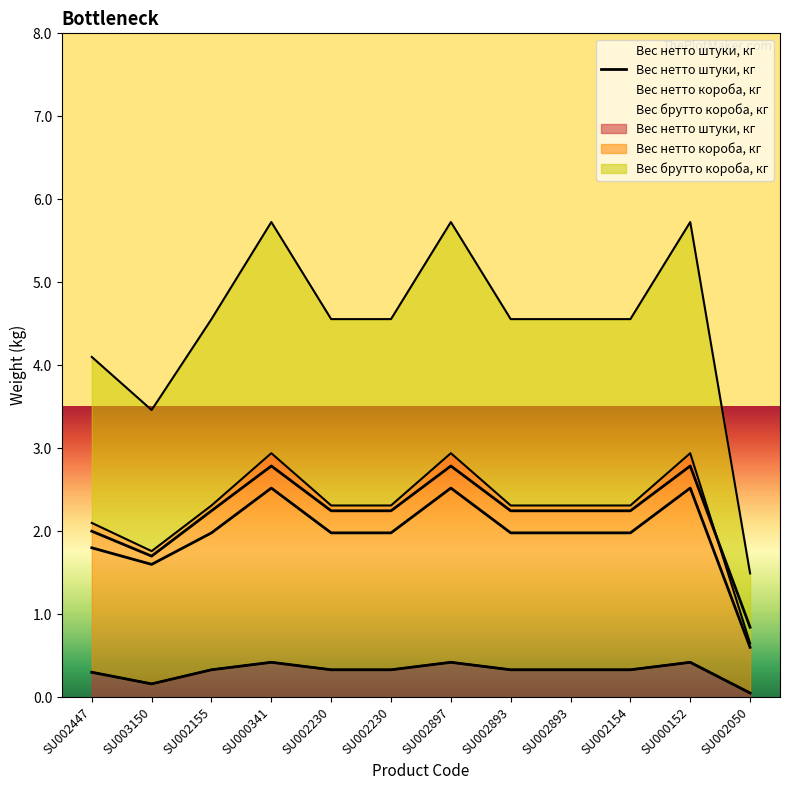

What is the minimum value shown in the chart?

0.1